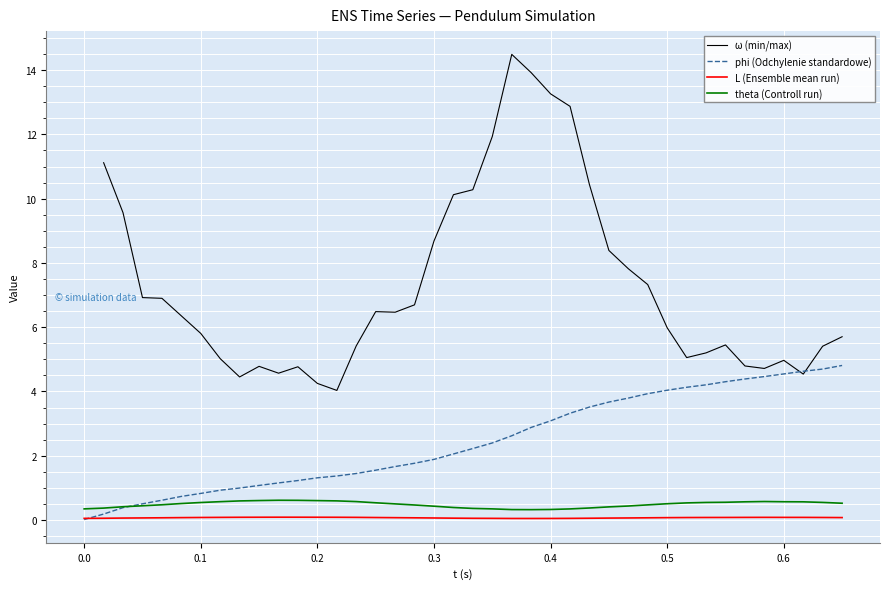

What is the value of the phi (Odchylenie standardowe) point at the 2nd from the left?

0.2